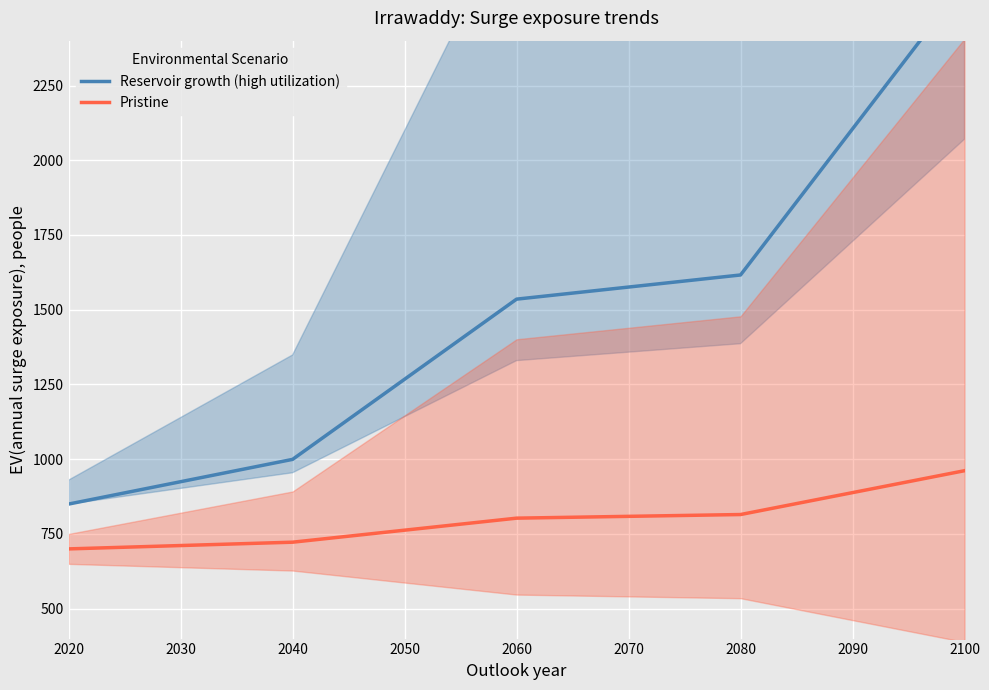

What is the maximum value for Pristine?

961.5